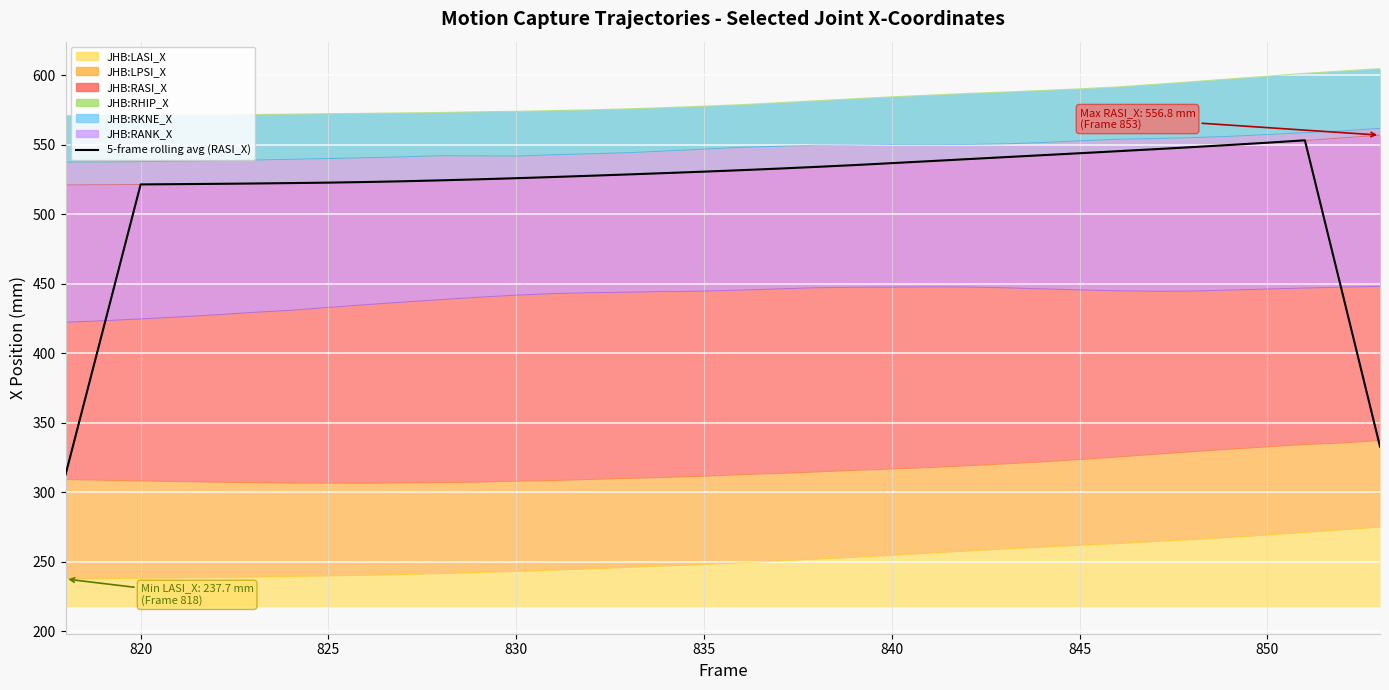

Does the chart display data point markers on the line(s)?

No